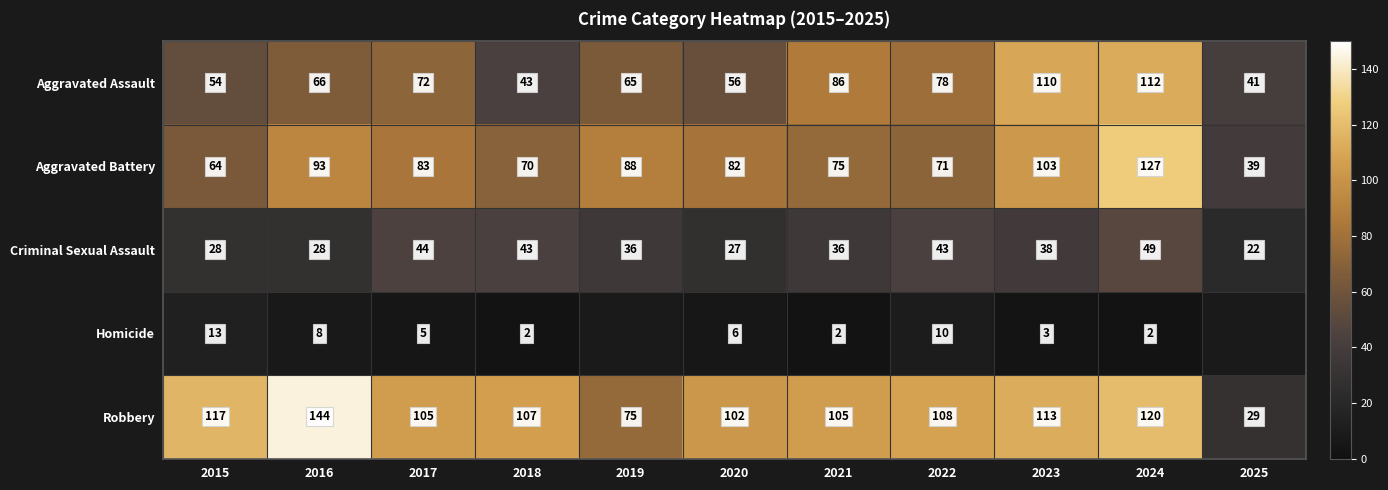

What is the difference between the maximum and second lowest values in the Criminal Sexual Assault series?

22